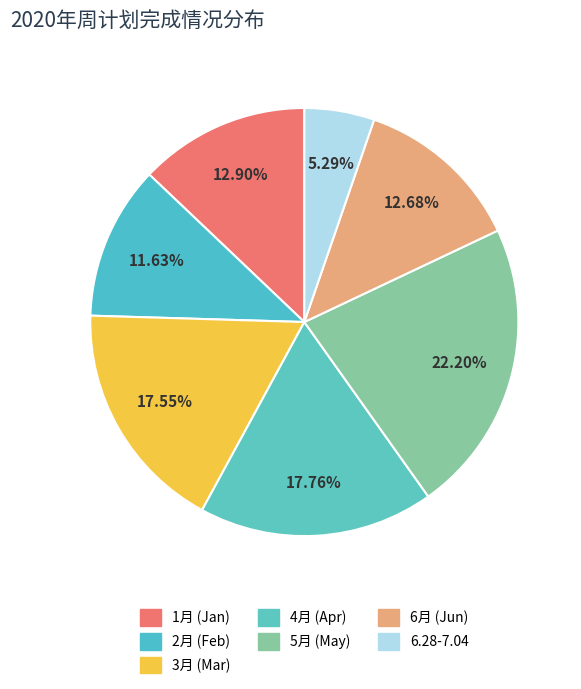

How many slices are in this pie chart?

7